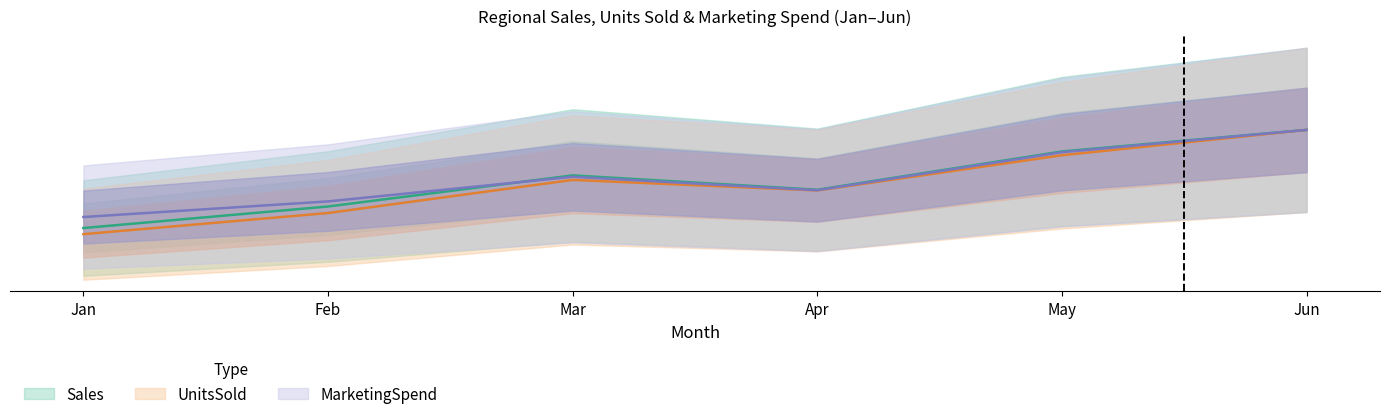

Count the number of data series in this chart.

3